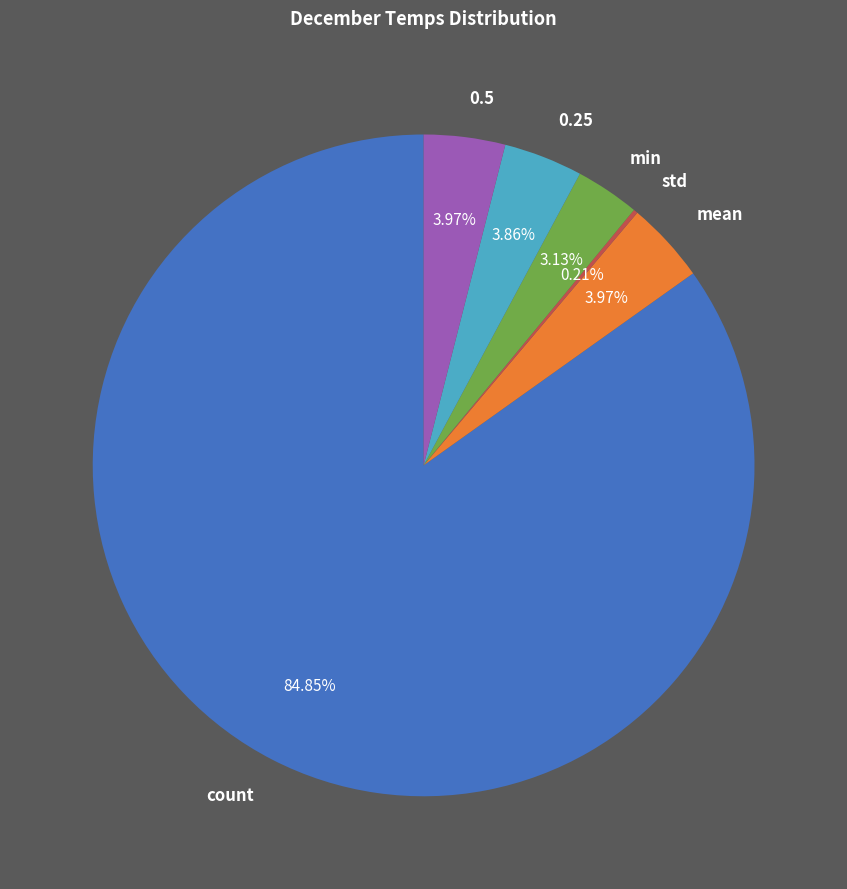

Is the sum of min and 0.5 greater than half?

No